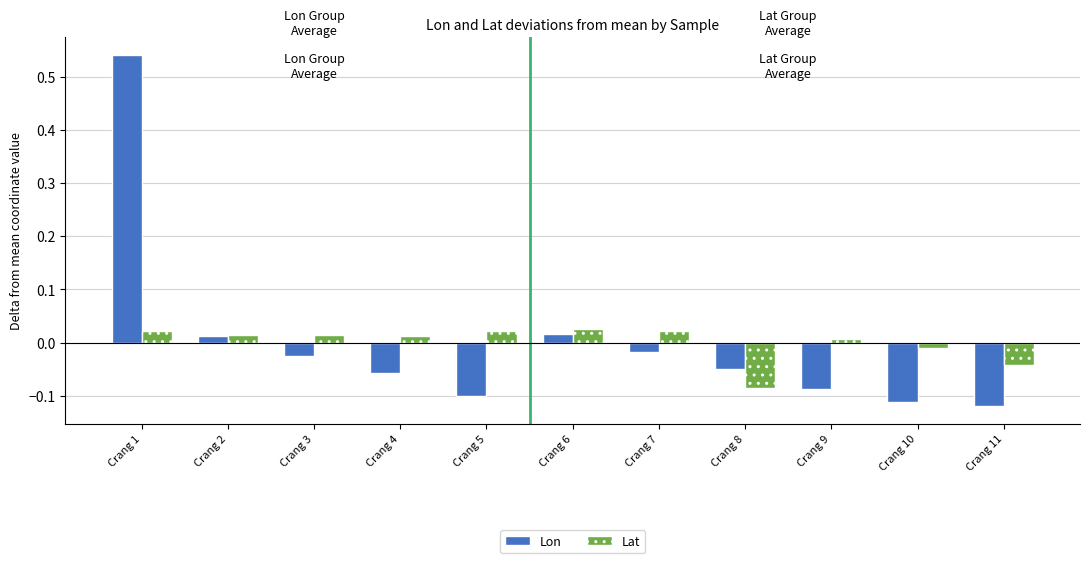

Is the value of Lon at Crang 3 greater than the value of Lat at Crang 9?

No